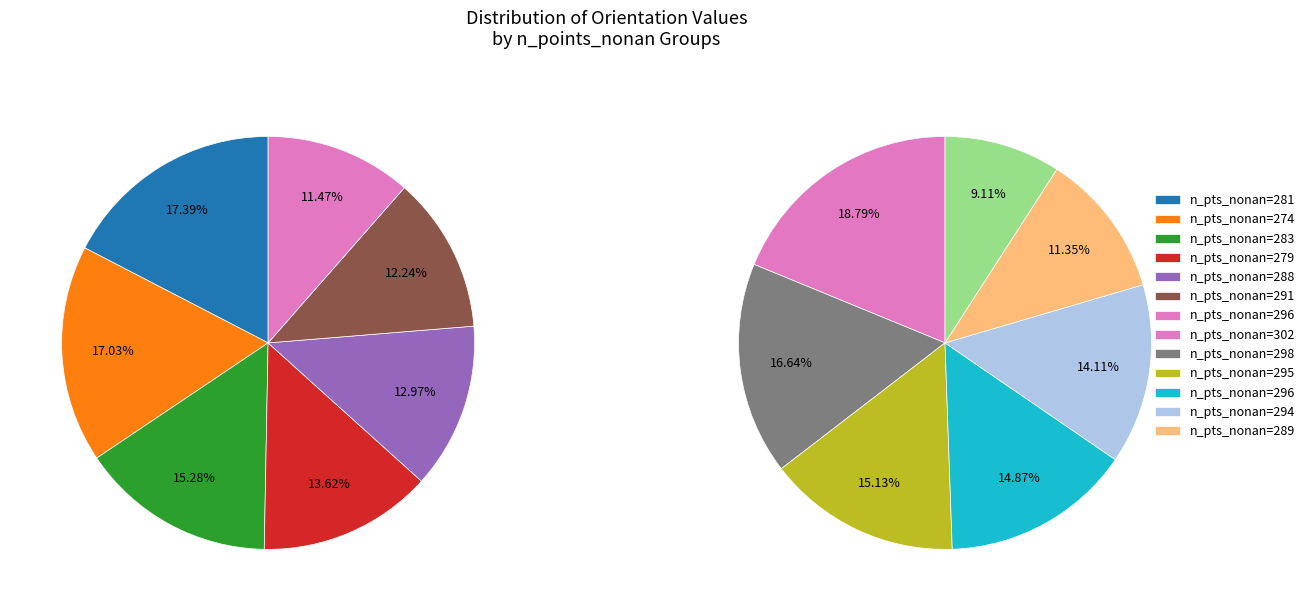

How many segments does this pie chart have?

13